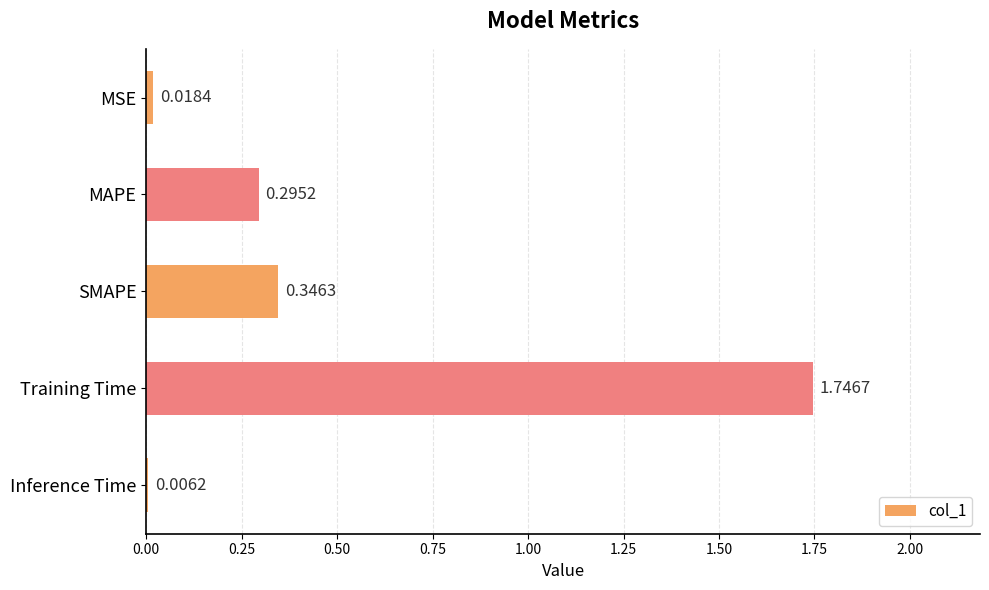

At which label is the value closest to 0?

Inference Time